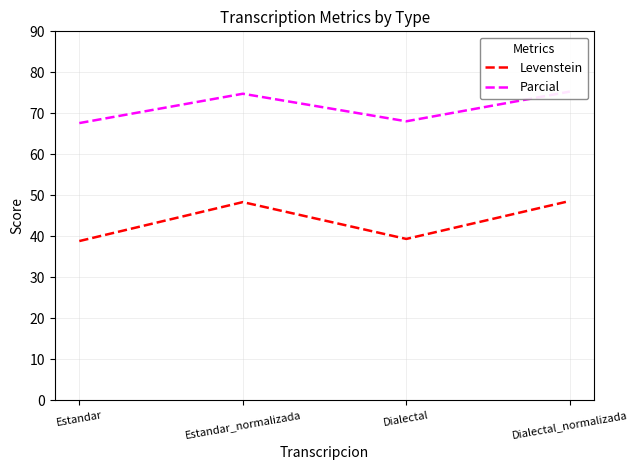

The value of Parcial at Estandar_normalizada is 74.8. True or false?

True